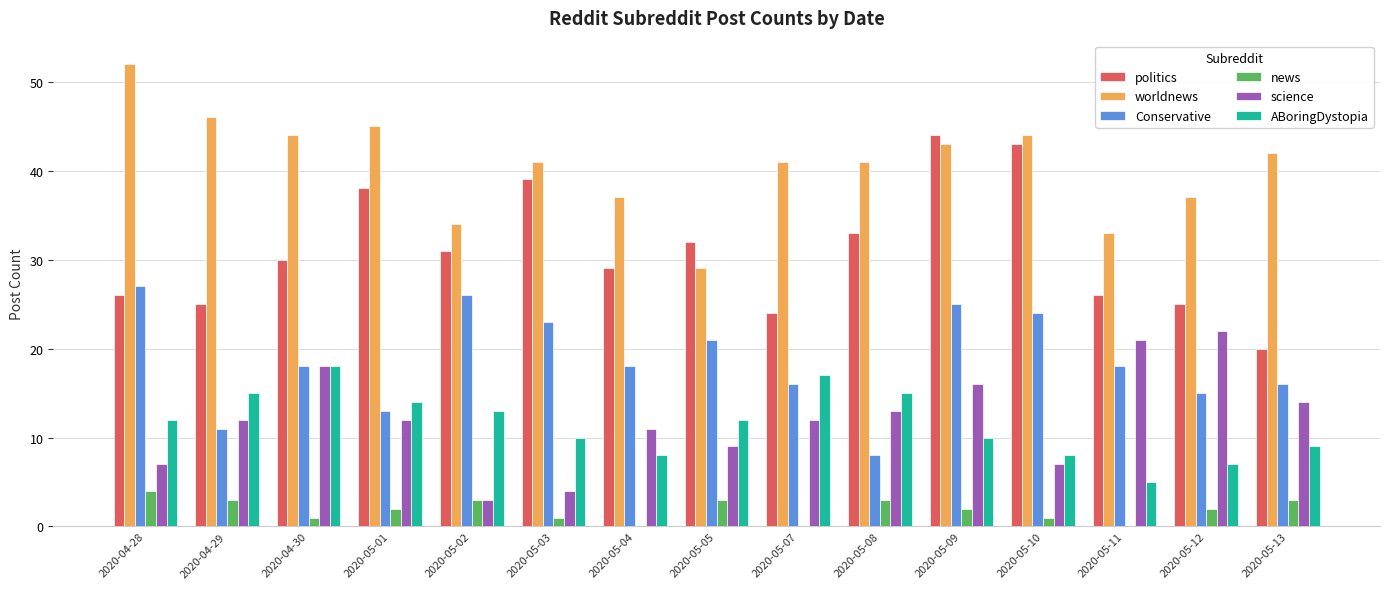

The news series shows 2 at 2020-05-09. True or false?

True